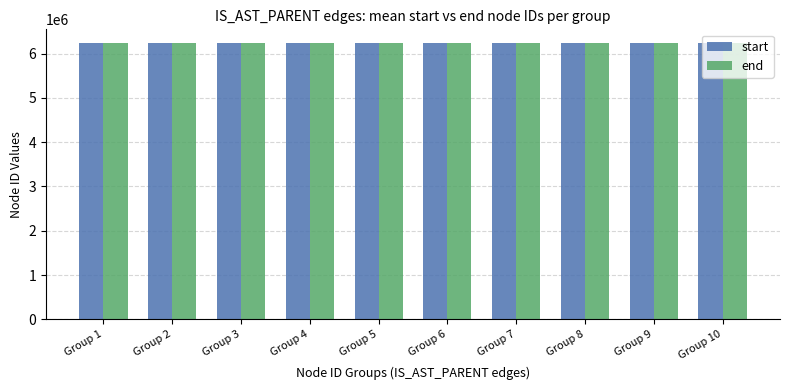

What is the sum of all start values?

62370518